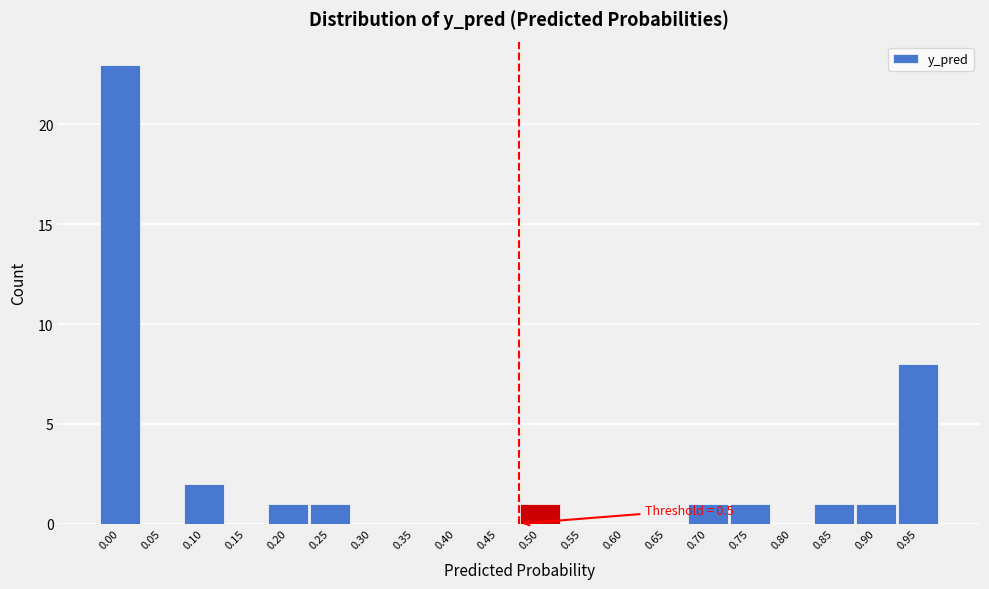

Reading left to right, transcribe all the data shown in this chart.

0.00=23	0.05=0	0.10=2	0.15=0	0.20=1	0.25=1	0.30=0	0.35=0	0.40=0	0.45=0	0.50=1	0.55=0	0.60=0	0.65=0	0.70=1	0.75=1	0.80=0	0.85=1	0.90=1	0.95=8